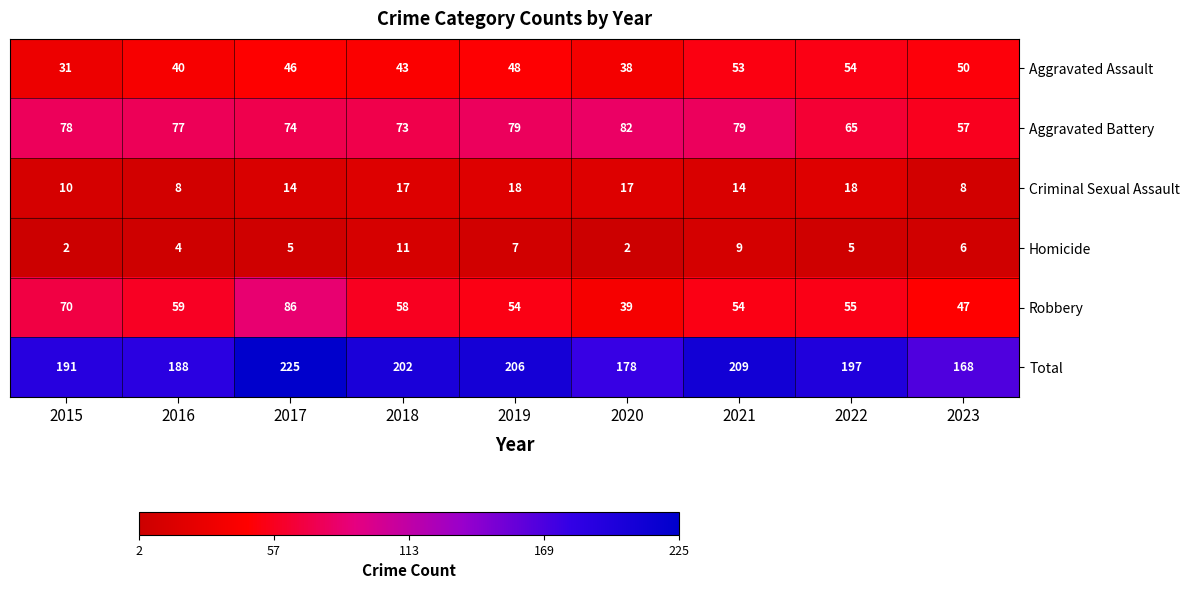

What is the spread (max minus min) of values at 2022?

192